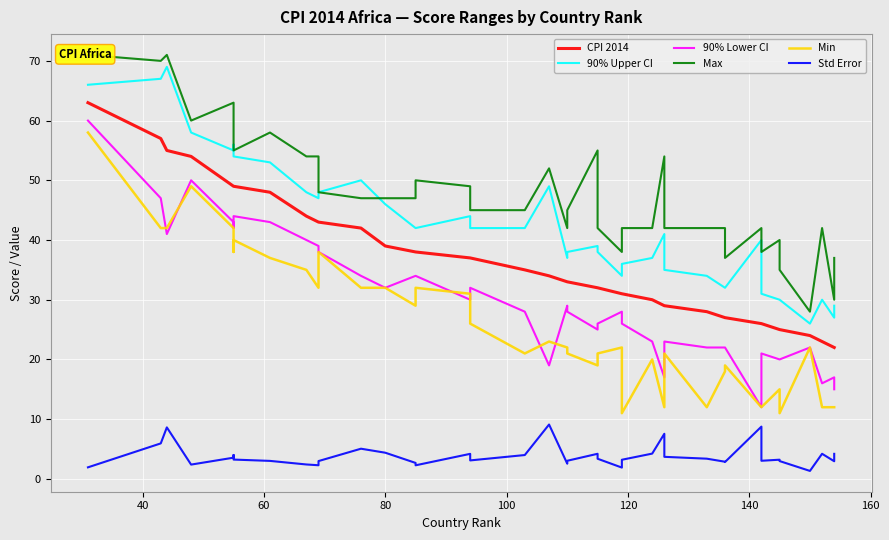

Does the chart display data point markers on the line(s)?

No